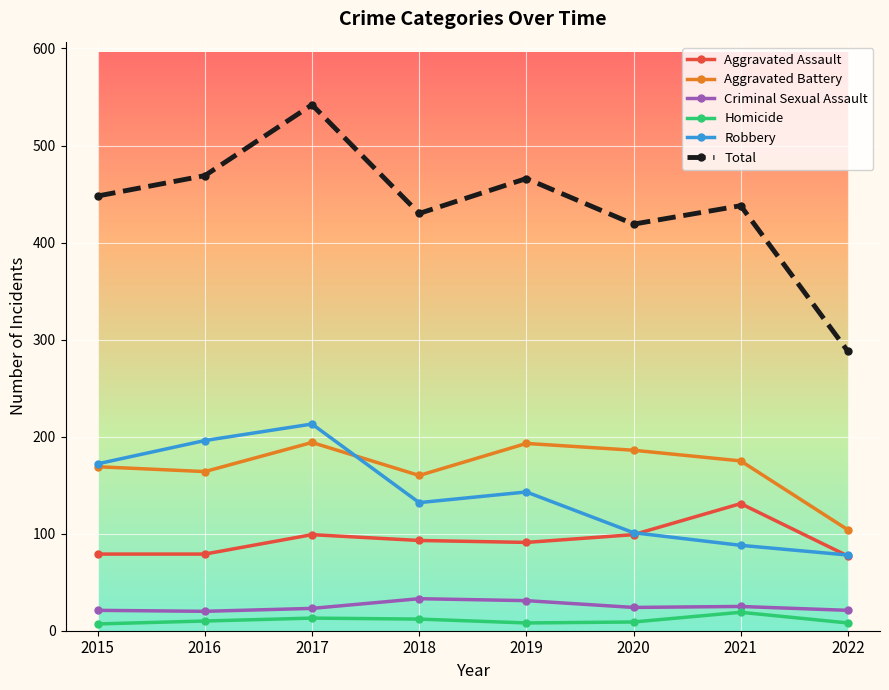

What is the average value of the Aggravated Assault series?

94